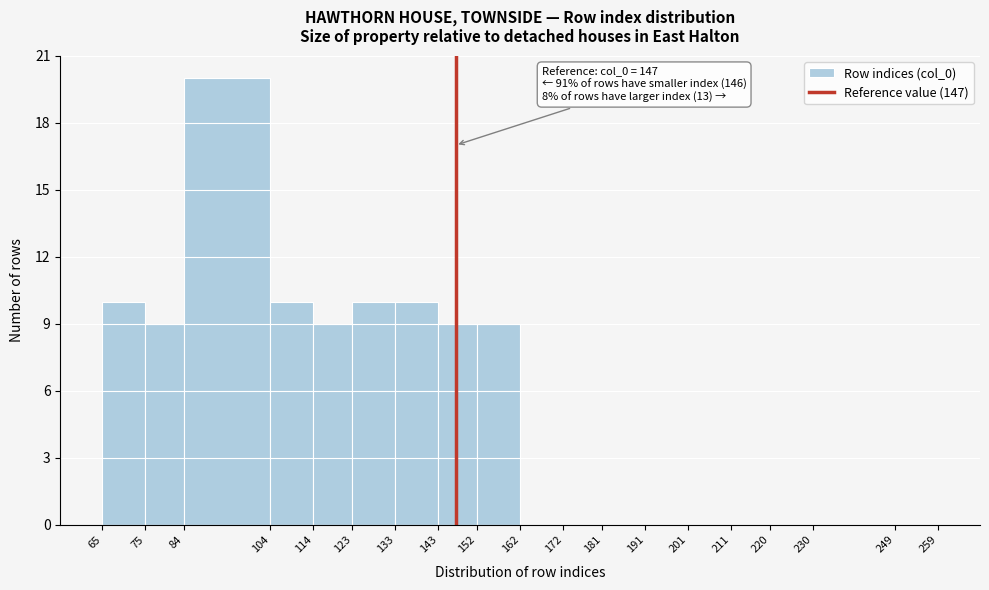

Which range on the x-axis has the tallest bar?

84 to 104